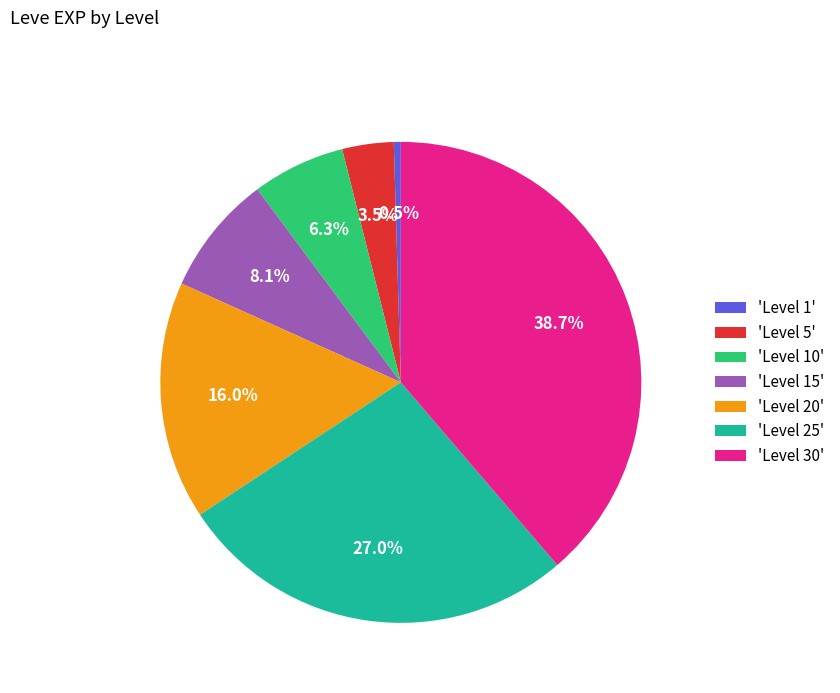

Between 'Level 15' and 'Level 10', which is larger?

'Level 15'